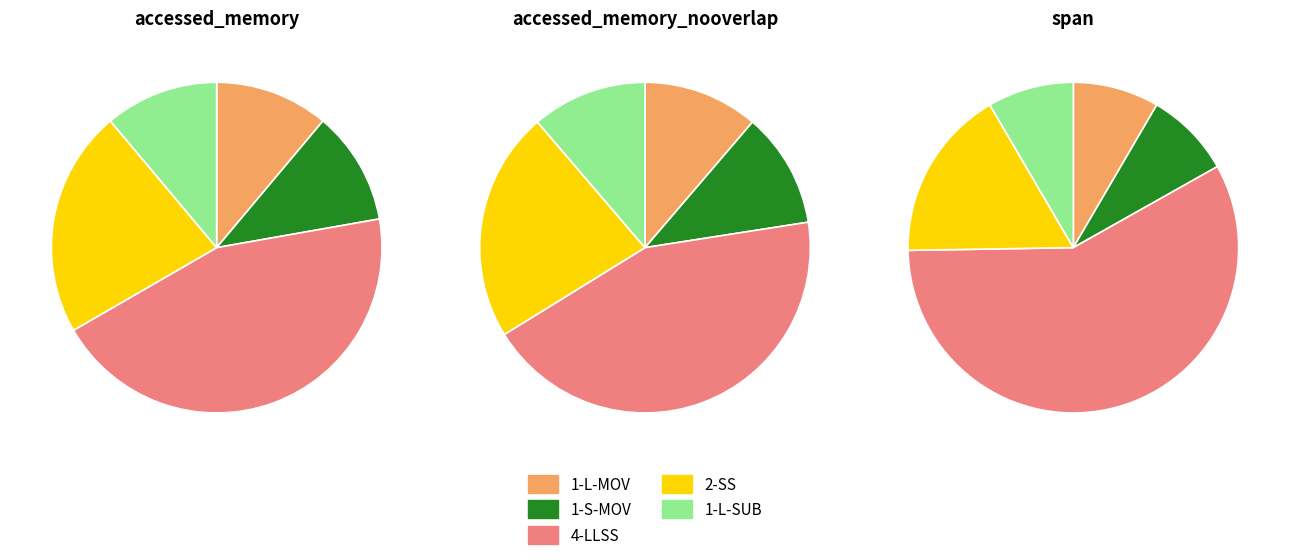

What percentage is the group_size=1 (S,MOV) slice, to the nearest percent?

11%